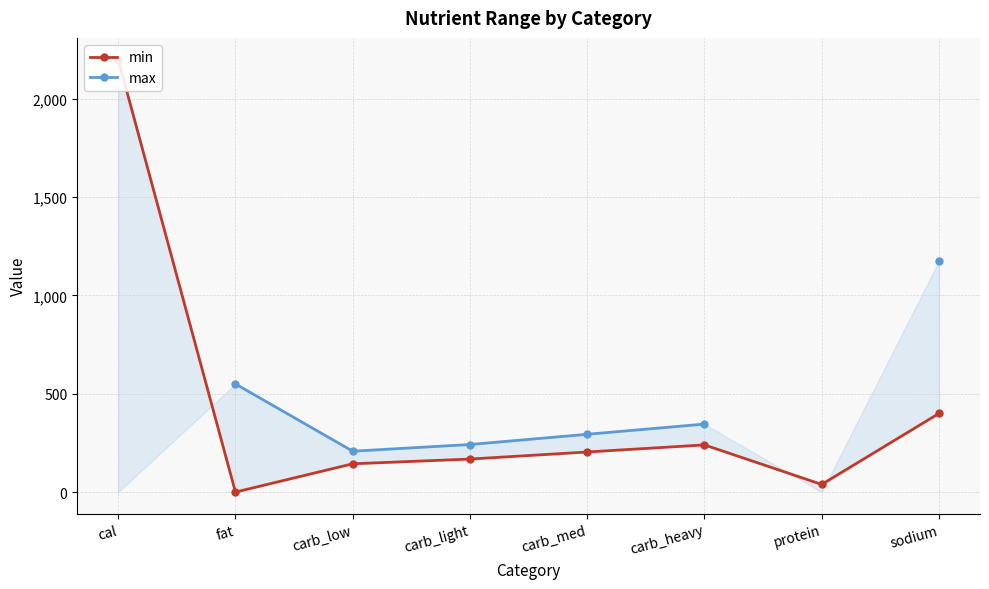

What are all the series names shown in the legend?

min, max